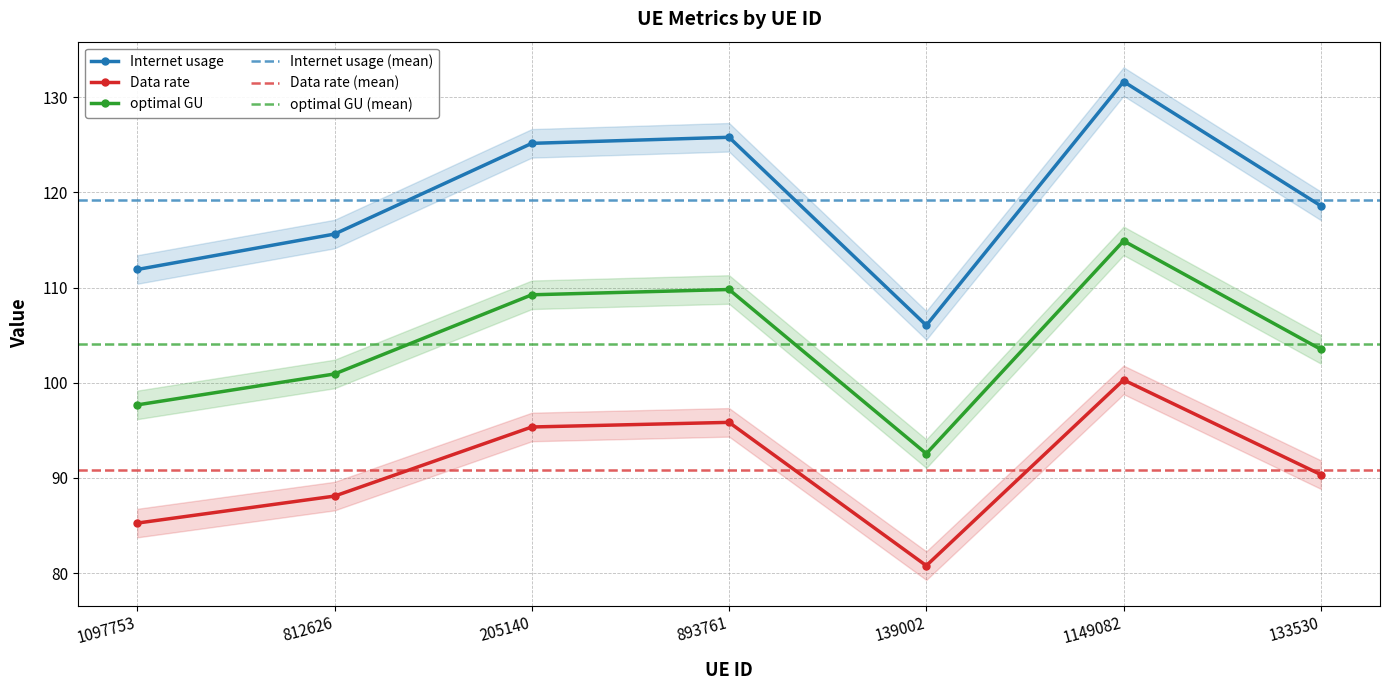

What is the difference between the highest and lowest values at 812626?

27.5